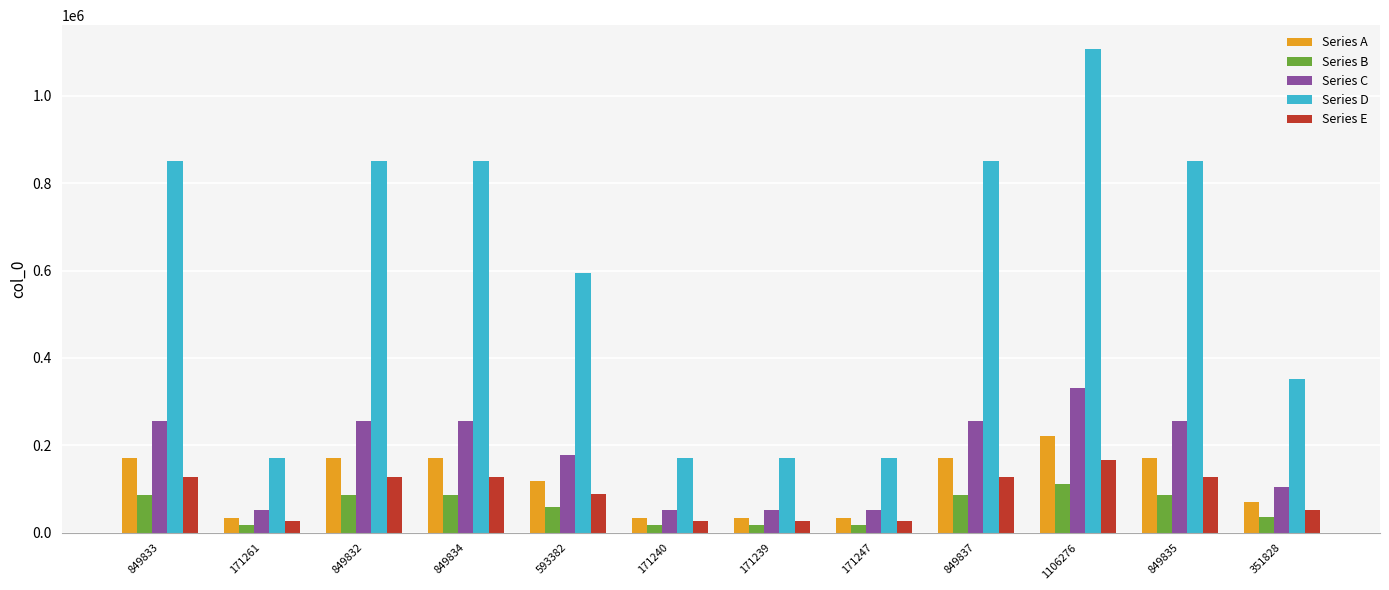

Which series has the largest range (max minus min)?

Series D